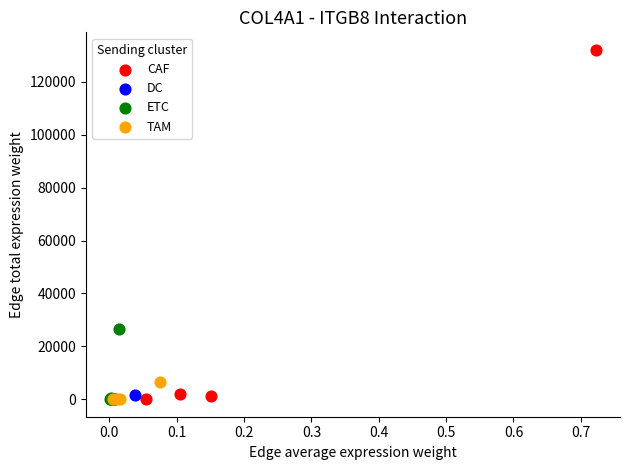

Which series has the widest spread of Y values?

CAF